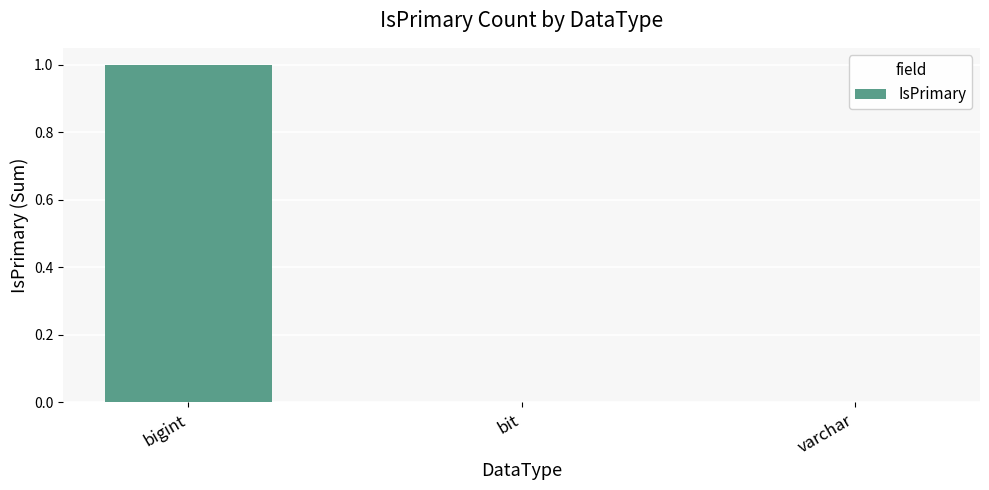

Which label corresponds to the largest value in the chart?

bigint